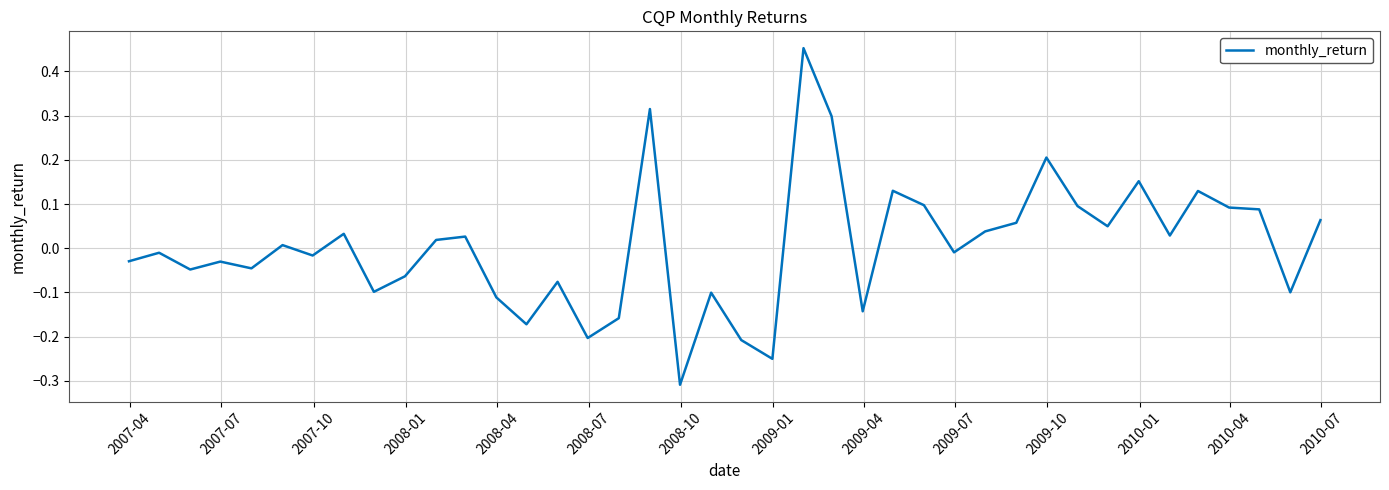

What is the difference between the maximum and minimum values?

0.8